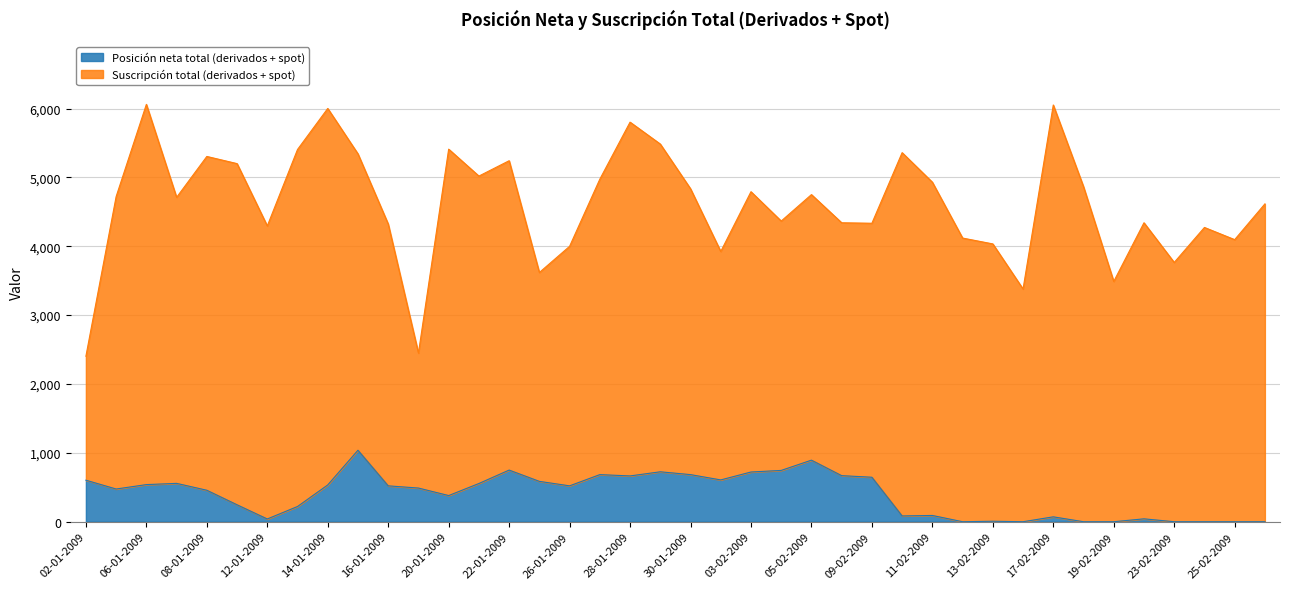

Reading left to right, extract all data points from this chart.

603	475	539	557	457	246	40	221	534	1038	521	489	380	555	750	586	521	684	665	725	684	607	722	745	894	669	646	84	91	0	7	0	71	0	0	42	0	0	0	0